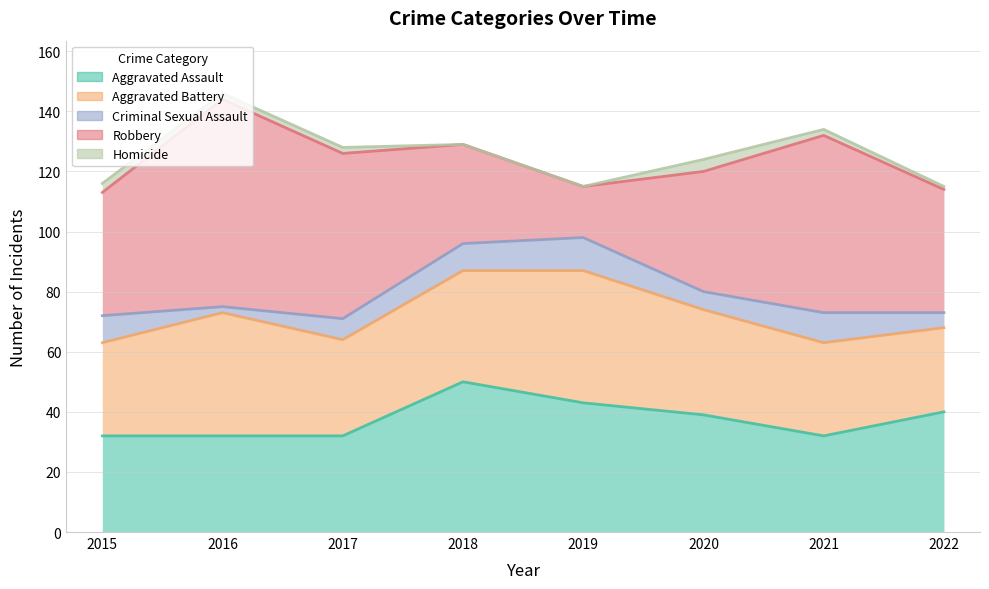

At which label does Homicide first exceed 2?

2015